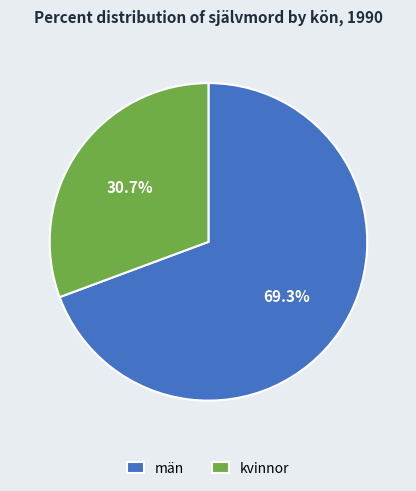

Does kvinnor represent more than half of the total?

No